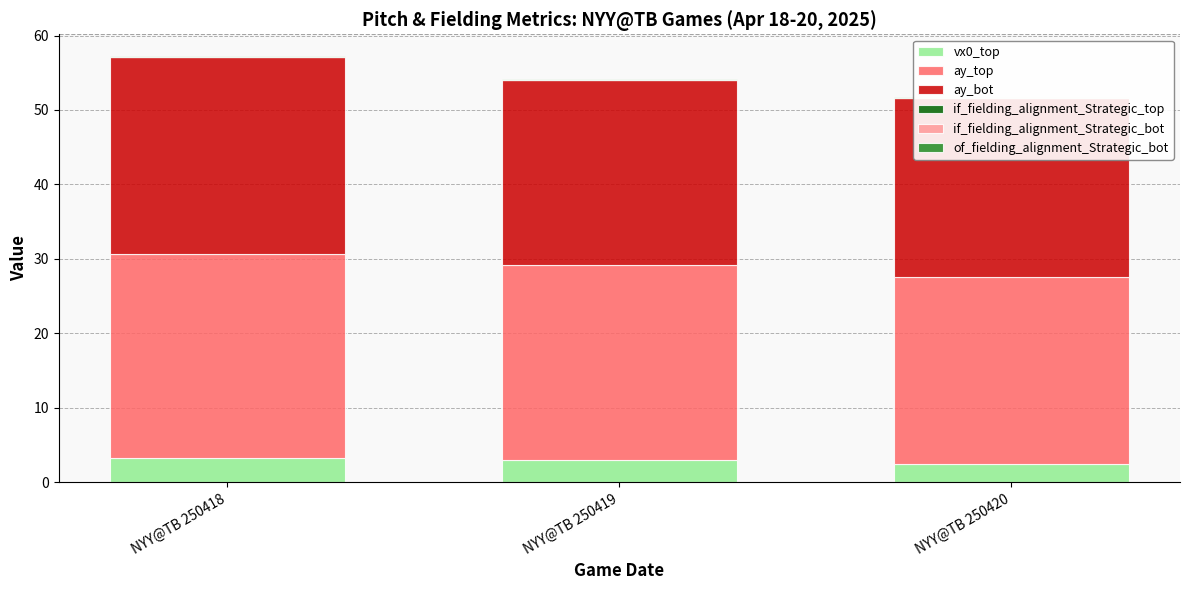

What is the spread (max minus min) of values at NYY@TB 250419?

26.2